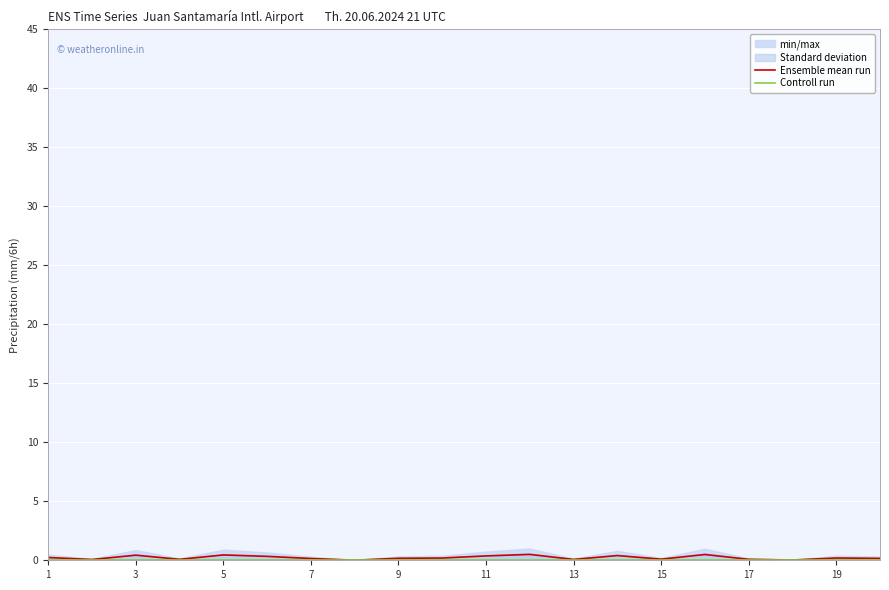

True or false: Controll run and Ensemble mean run intersect in this chart.

False